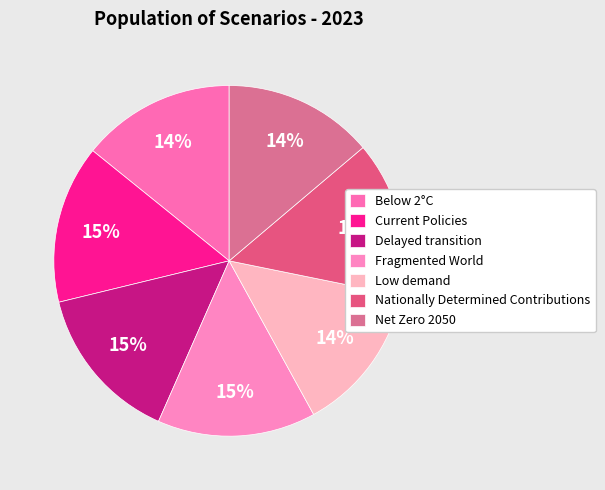

Rank the categories by value from lowest to highest.

Low demand, Net Zero 2050, Below 2°C, Nationally Determined Contributions, Current Policies, Delayed transition, Fragmented World